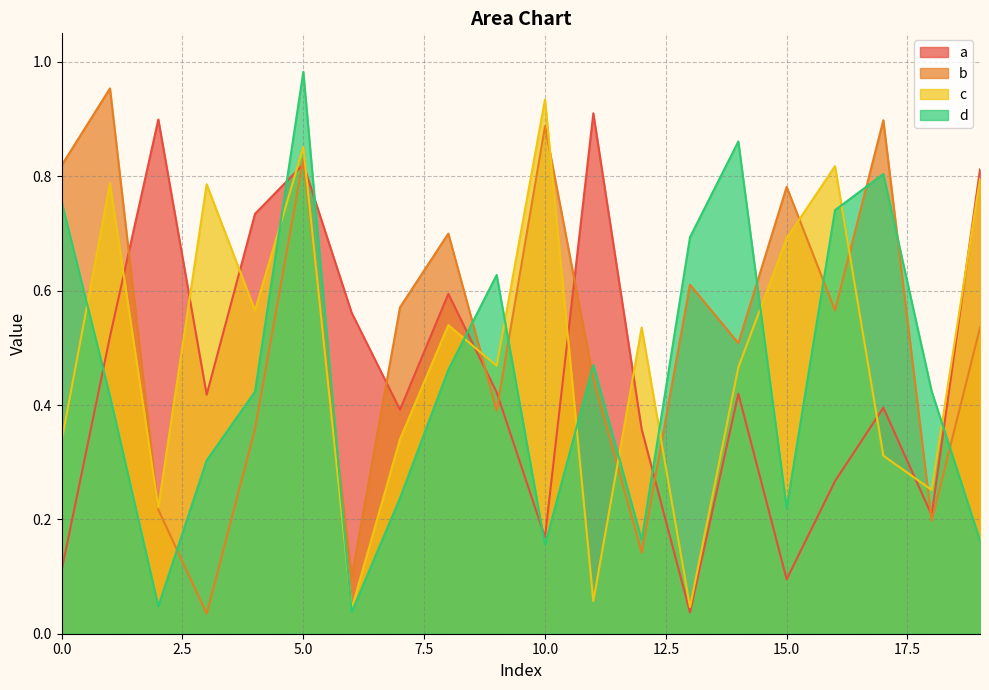

Does the chart have visible grid lines?

Yes